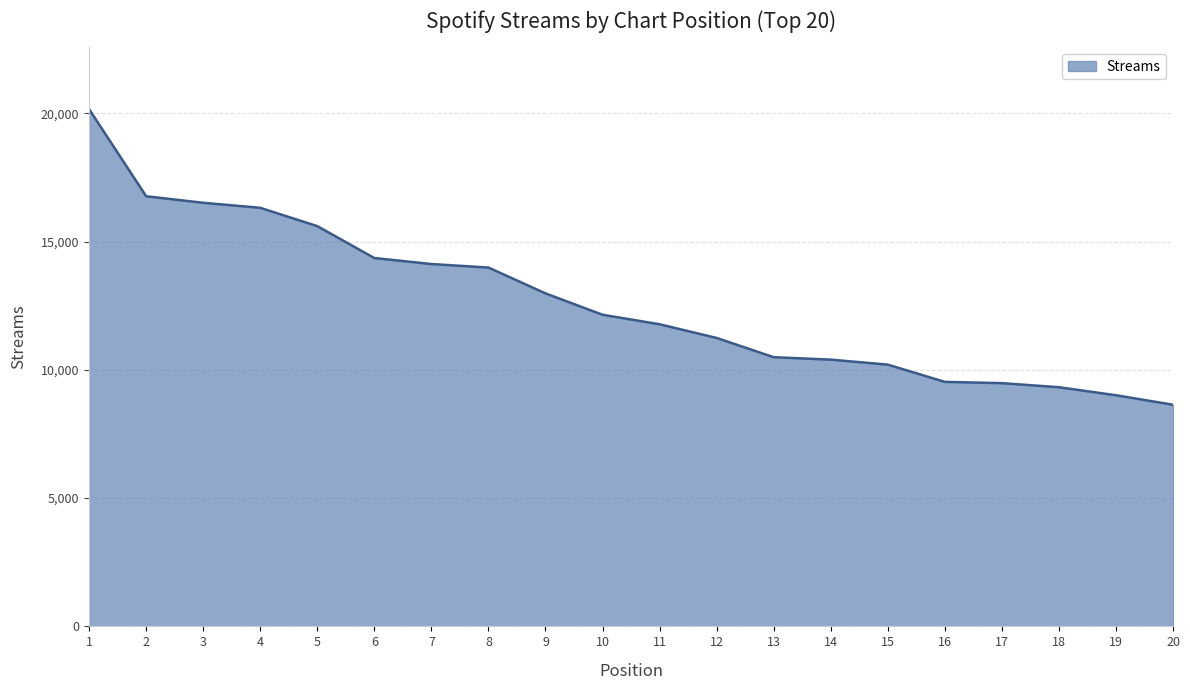

How many values are below 12148?

10